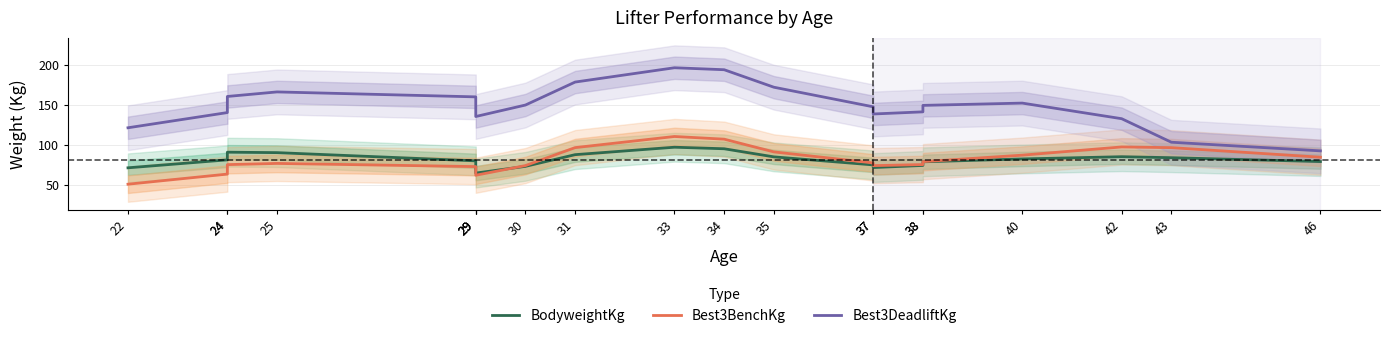

How many lines are shown in the chart?

3